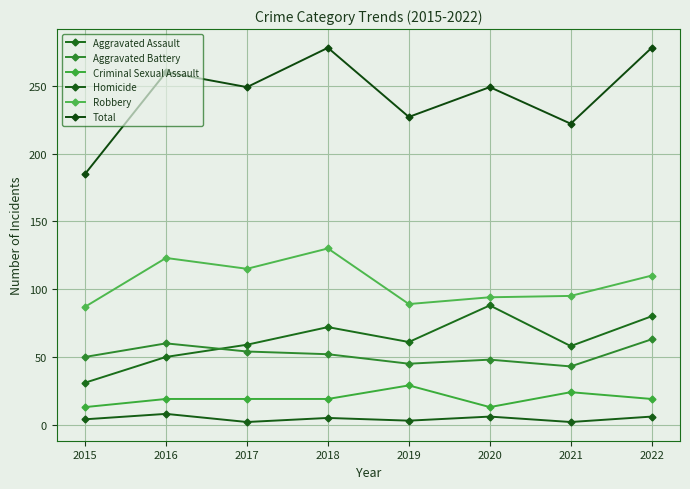

How many interior local peaks does the Total series have?

3